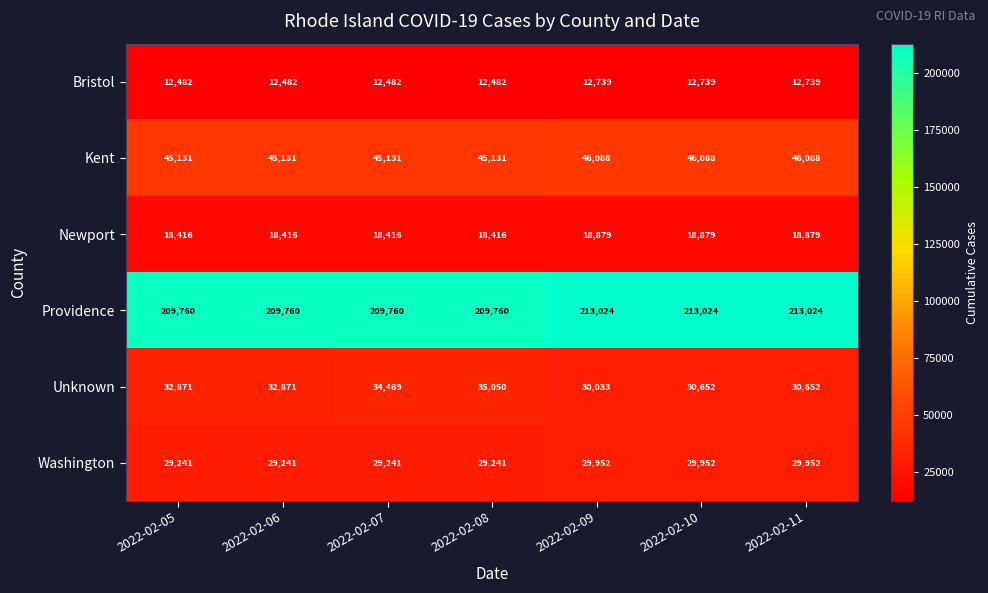

What is the spread (max minus min) of values at 2022-02-10?

200285